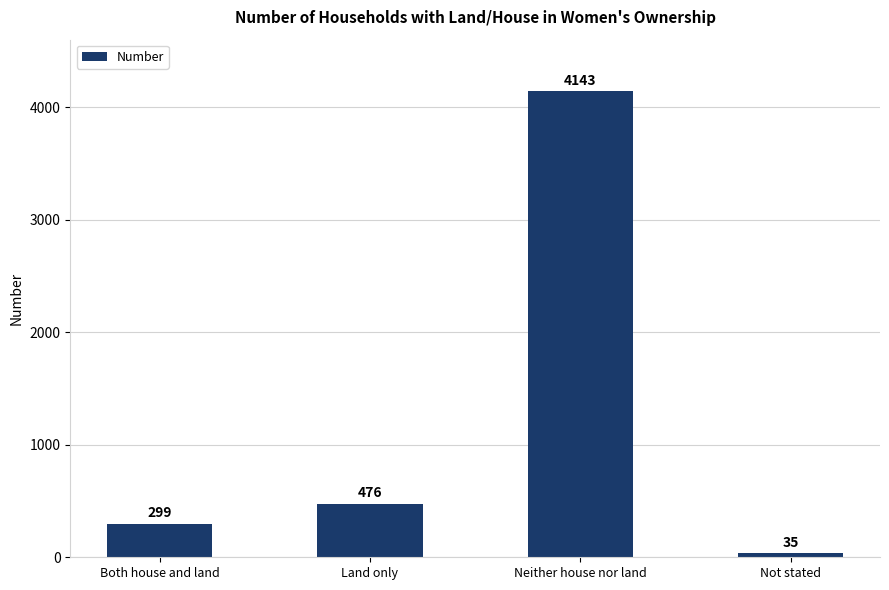

True or false: the data shows 515 at Both house and land.

False